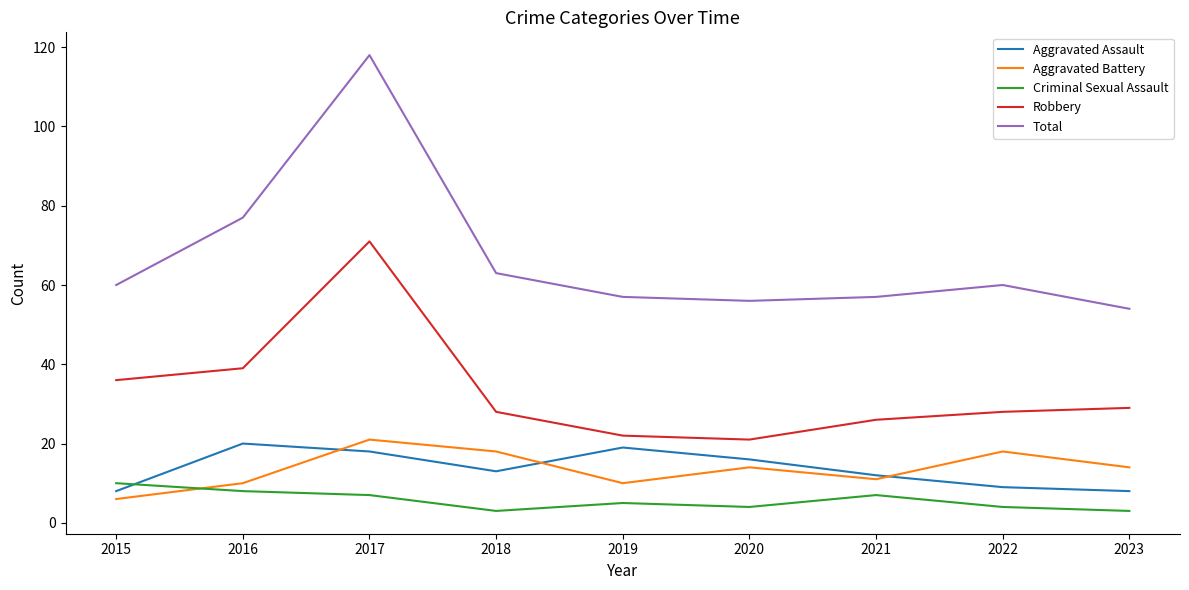

Which series has the widest spread of values?

Total